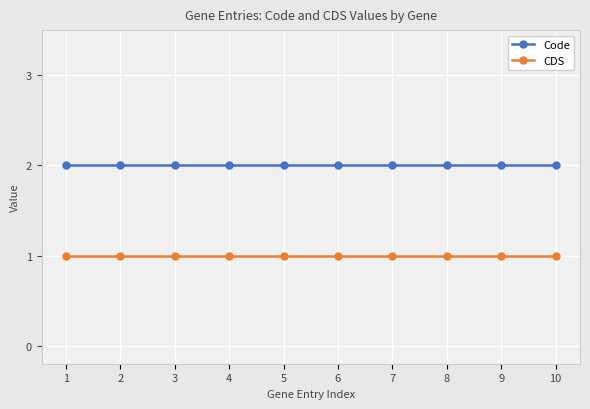

List the series in order of their peak value, lowest first.

CDS, Code